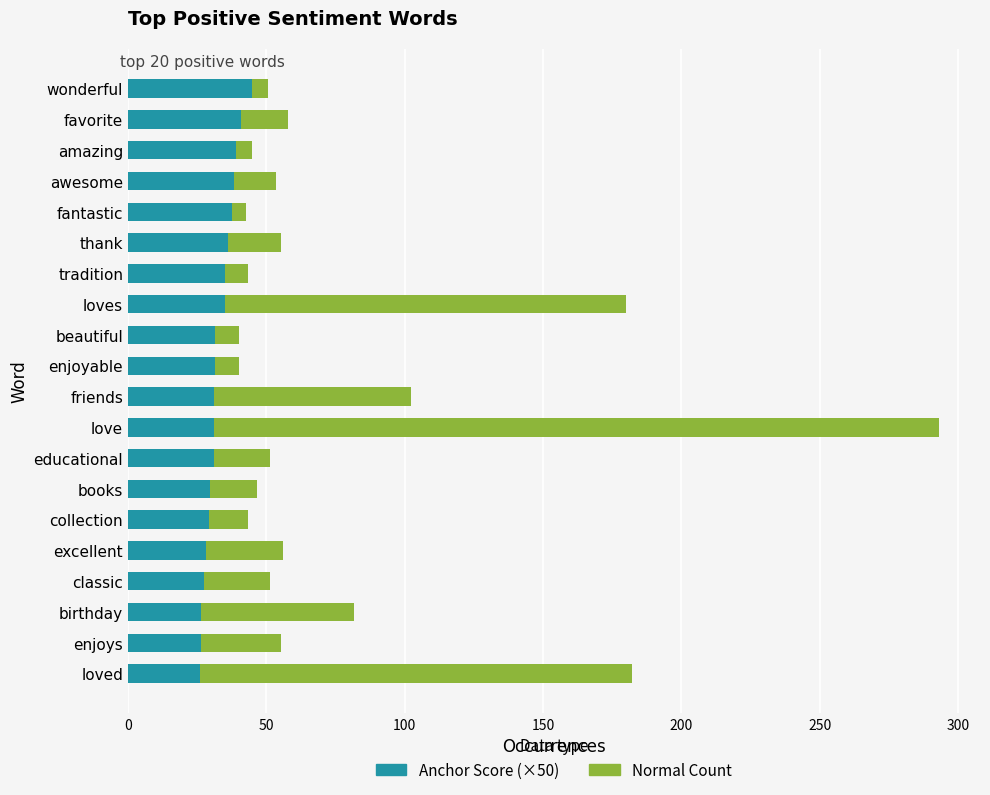

What is the sum of all Anchor Score (×50) values?

656.3